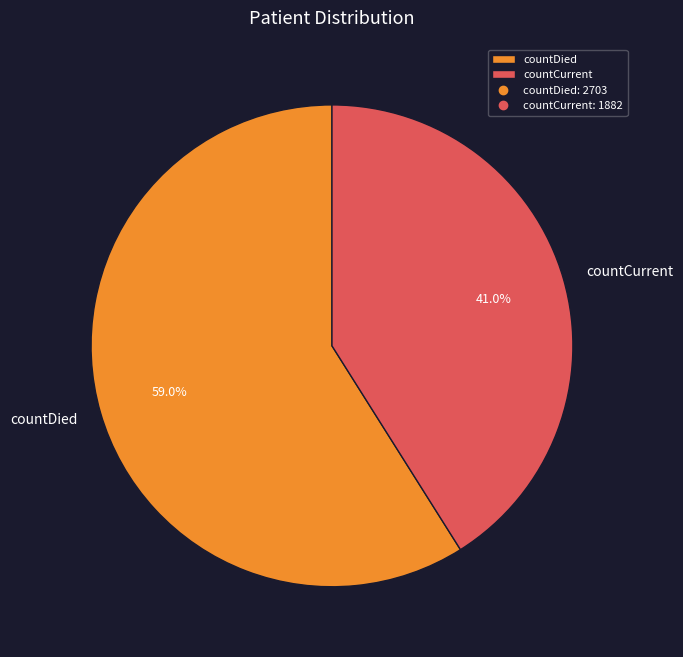

What is the ratio of the value at countCurrent to the value at countDied?

0.7